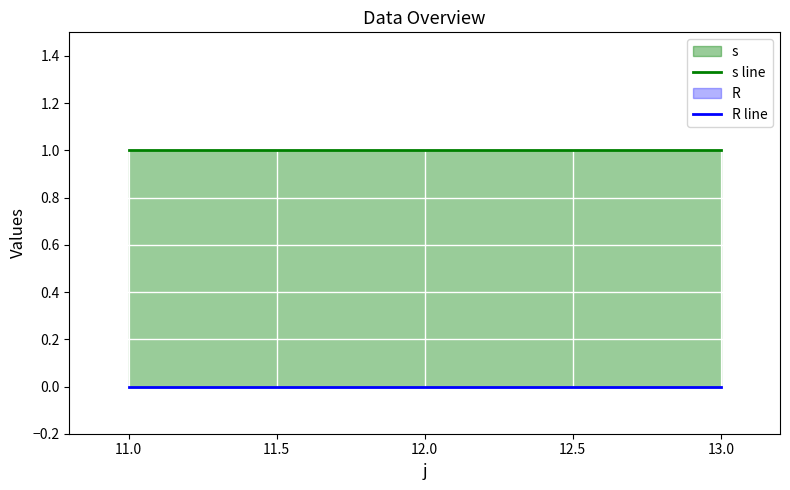

Is it true that s line equals 2 at 12.0?

False